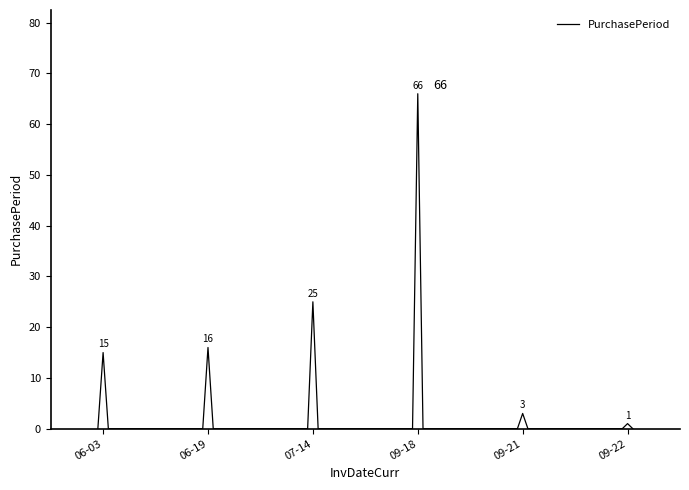

What is the greatest value displayed?

66